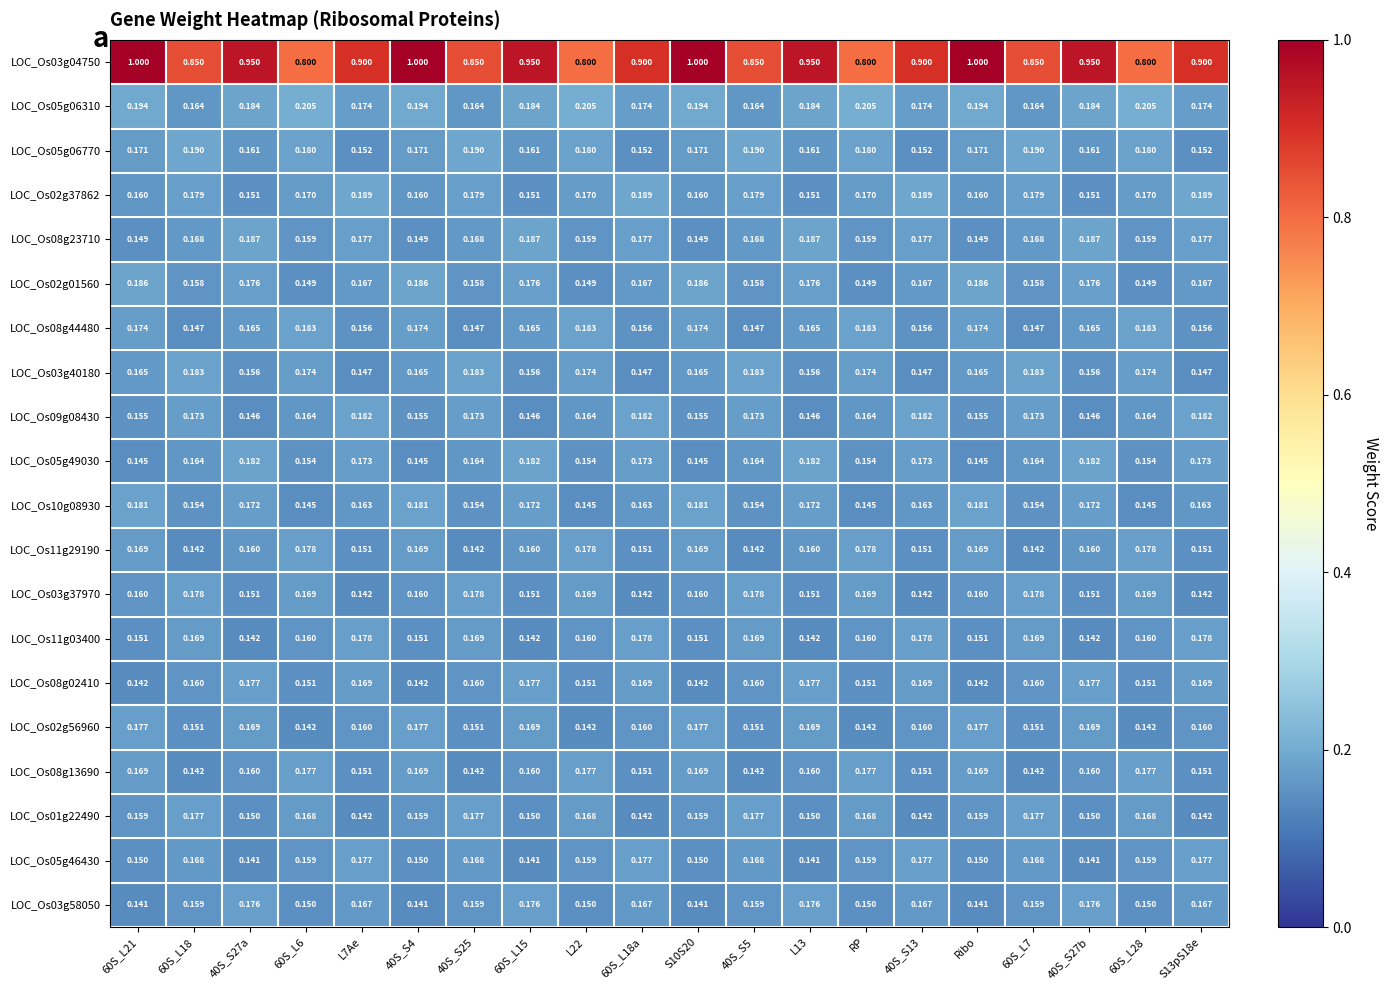

Is the value of LOC_Os03g37970 at 40S_S5 greater than the value of LOC_Os03g58050 at 40S_S27a?

Yes